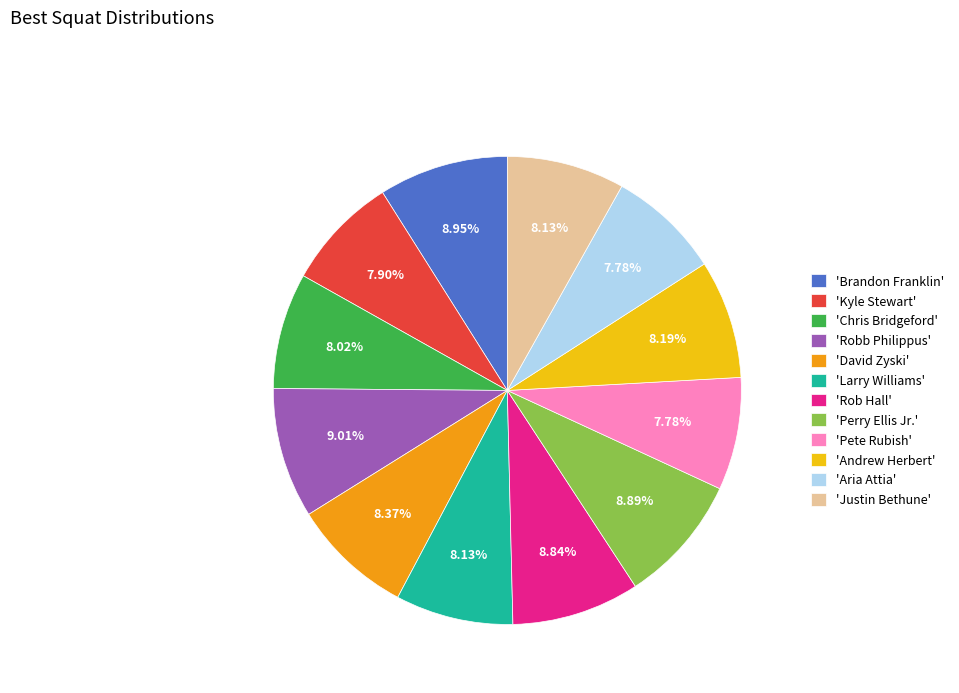

Which has a higher value, 'Rob Hall' or 'Chris Bridgeford'?

'Rob Hall'